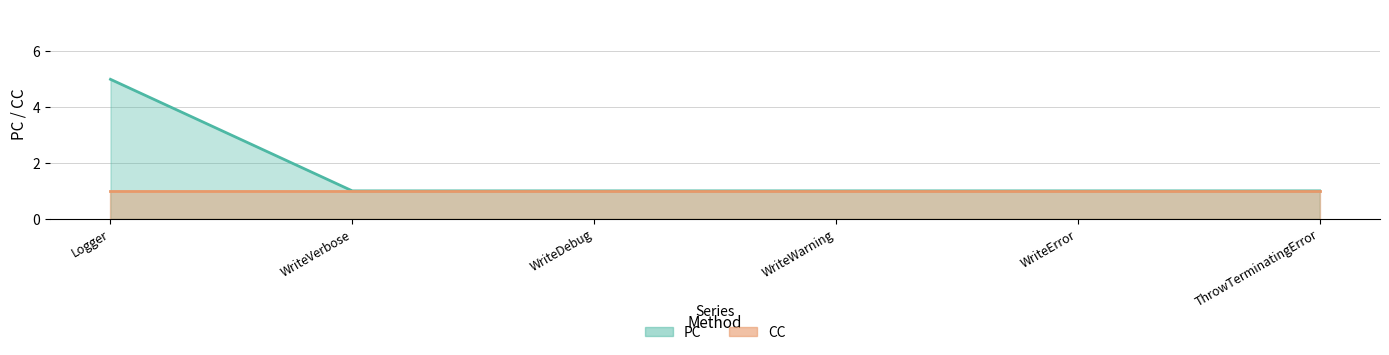

Between WriteError and Logger, which is larger?

Logger